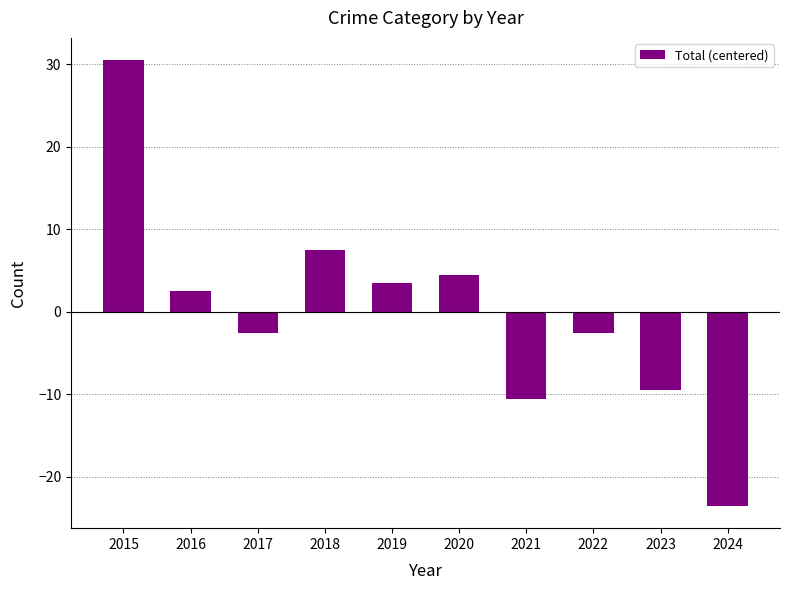

Reading left to right, list all the values displayed in this chart.

30.5	2.5	-2.5	7.5	3.5	4.5	-10.5	-2.5	-9.5	-23.5